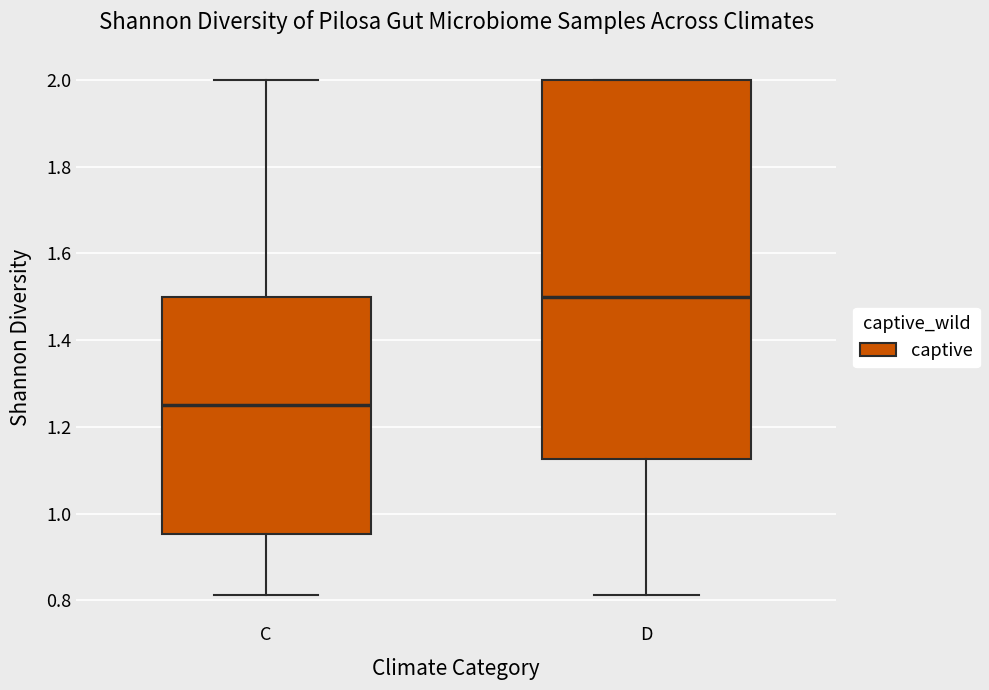

Reading left to right, read every box against the y-axis: the position of its median line, the range the box covers, and the ends of its whiskers. The values are not printed on the chart, so give them approximately, as read against the axis.

C: median 1.26, box 0.96 to 1.50, whiskers 0.82 to 2.00
D: median 1.50, box 1.12 to 2.00, whiskers 0.82 to 2.00